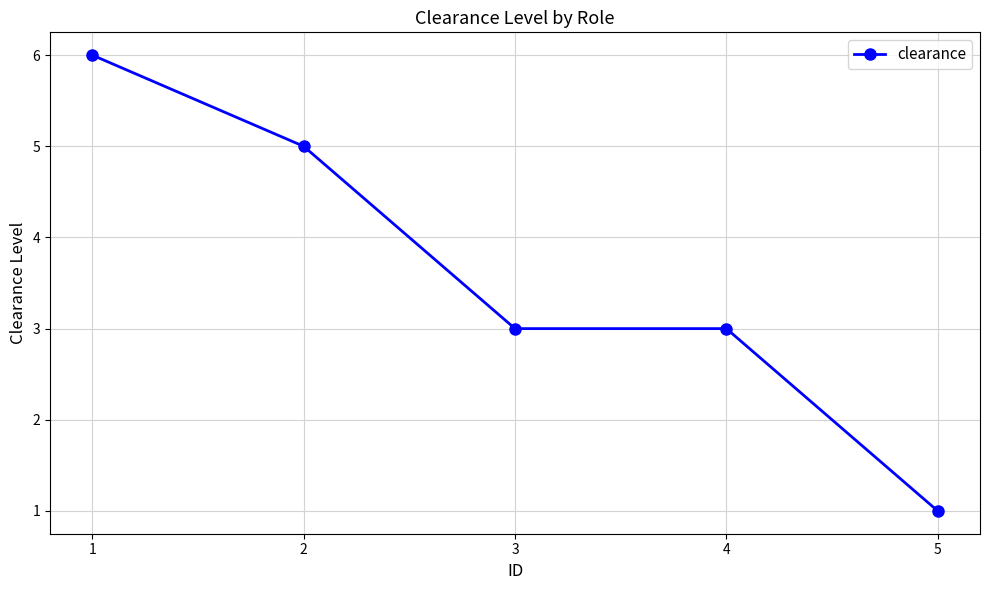

The chart shows a value of 9 at 1. True or false?

False